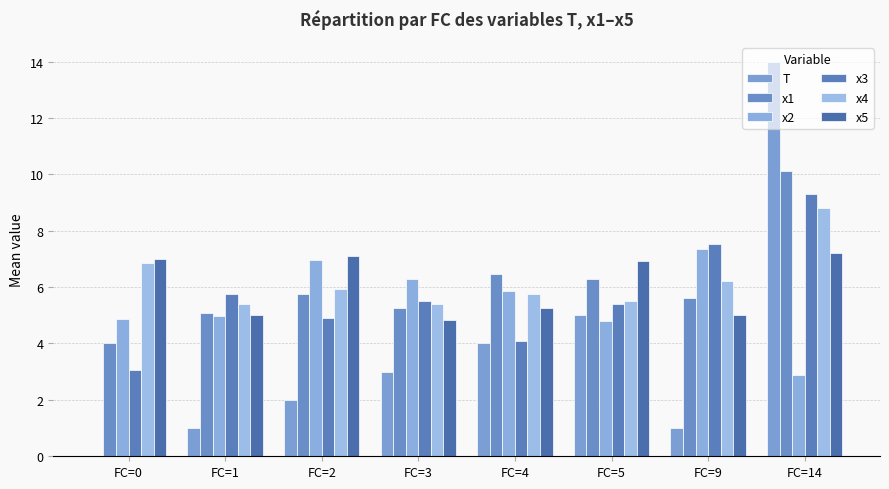

Is it true that x5 equals 6.8 at FC=3?

False